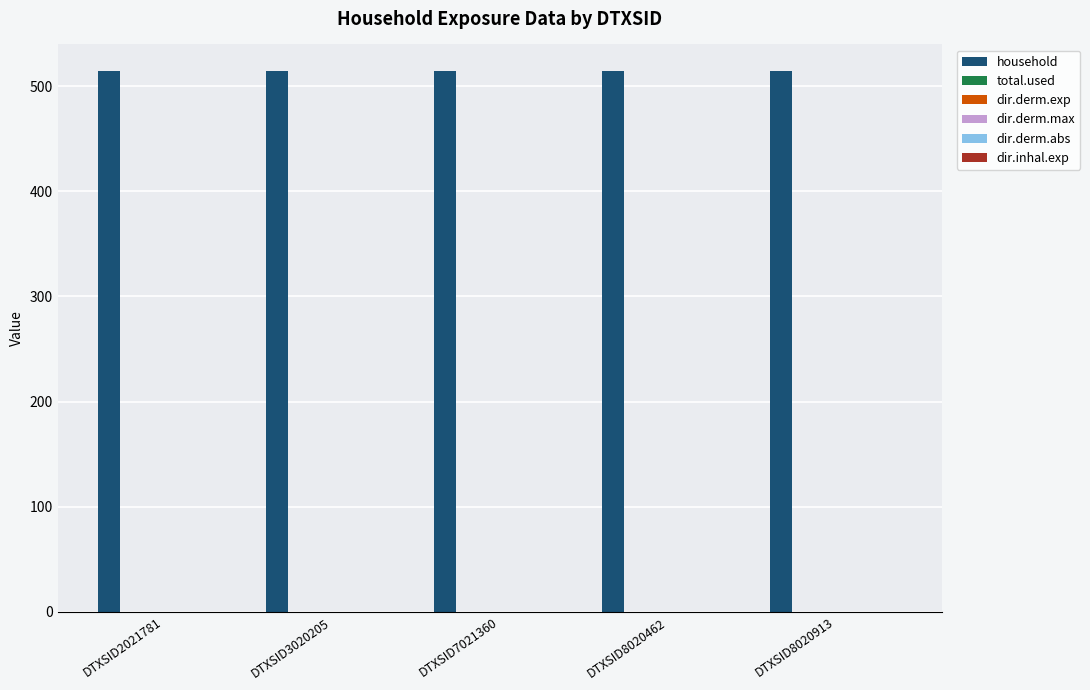

Which has a higher value, DTXSID8020913 or DTXSID7021360?

DTXSID8020913